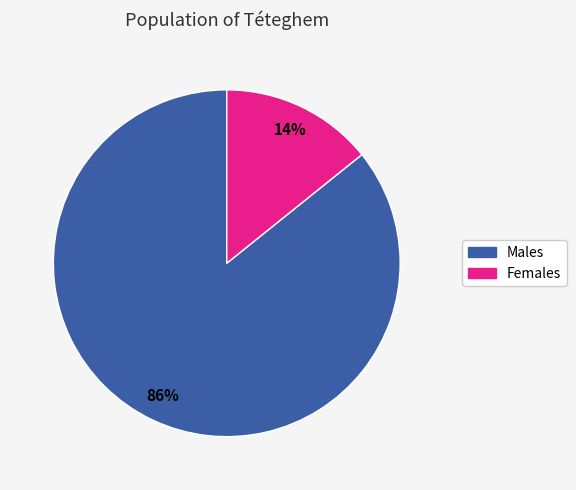

How many slices are in this pie chart?

2